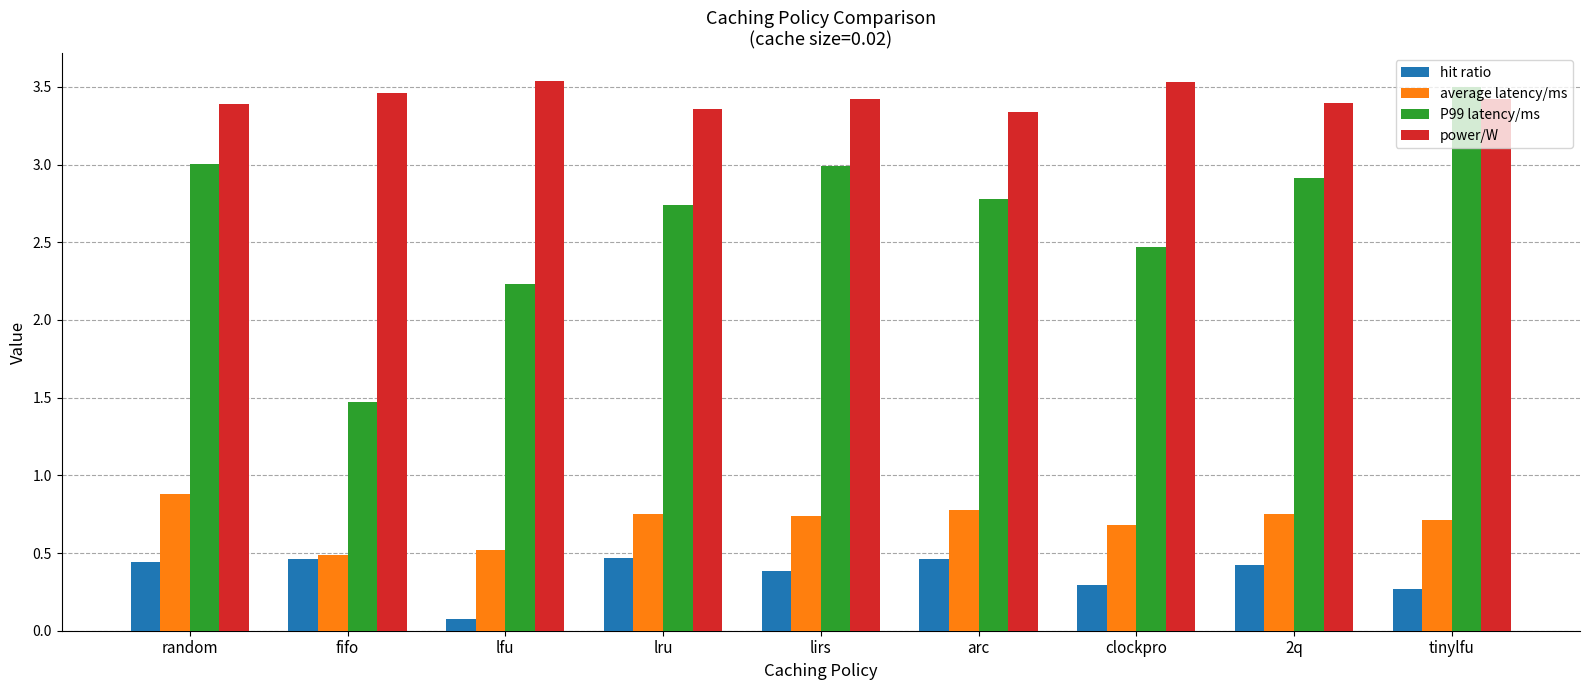

How many hit ratio values are between 0 and 1?

9